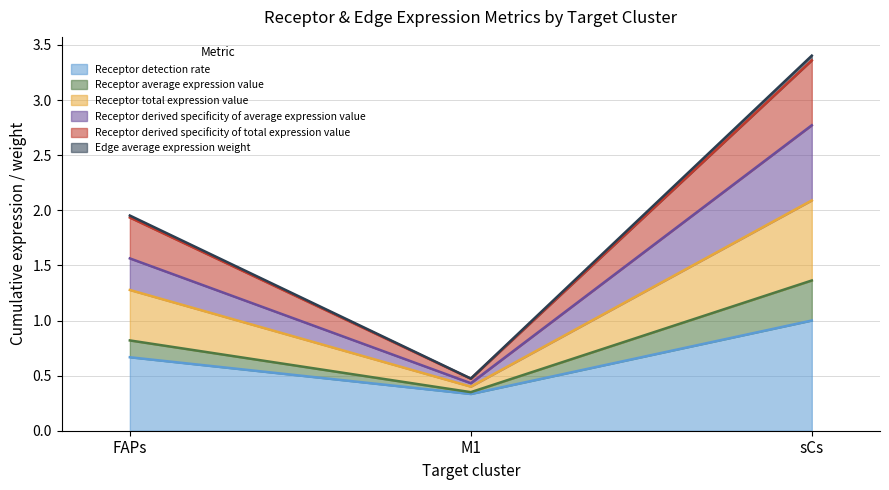

What are all the series names shown in the legend?

Receptor detection rate, Receptor average expression value, Receptor total expression value, Receptor derived specificity of average expression value, Receptor derived specificity of total expression value, Edge average expression weight